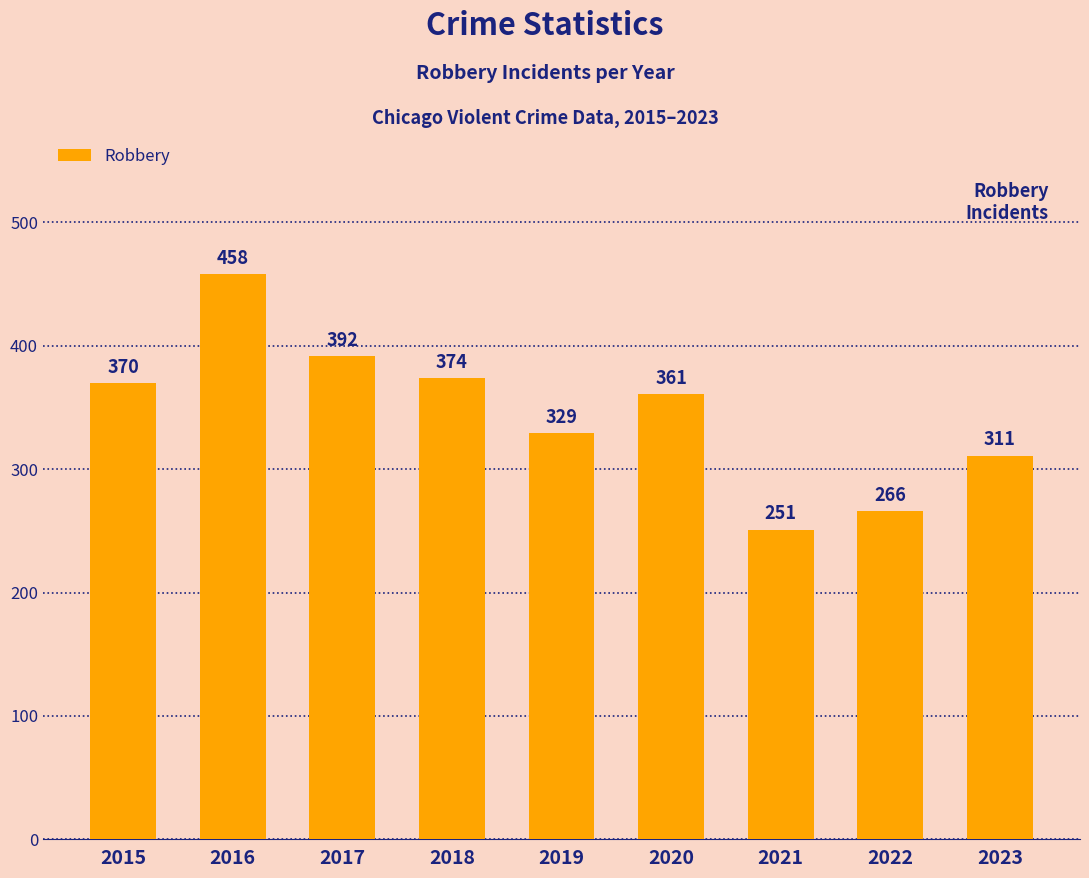

At which category does the chart reach its peak across all series?

2016